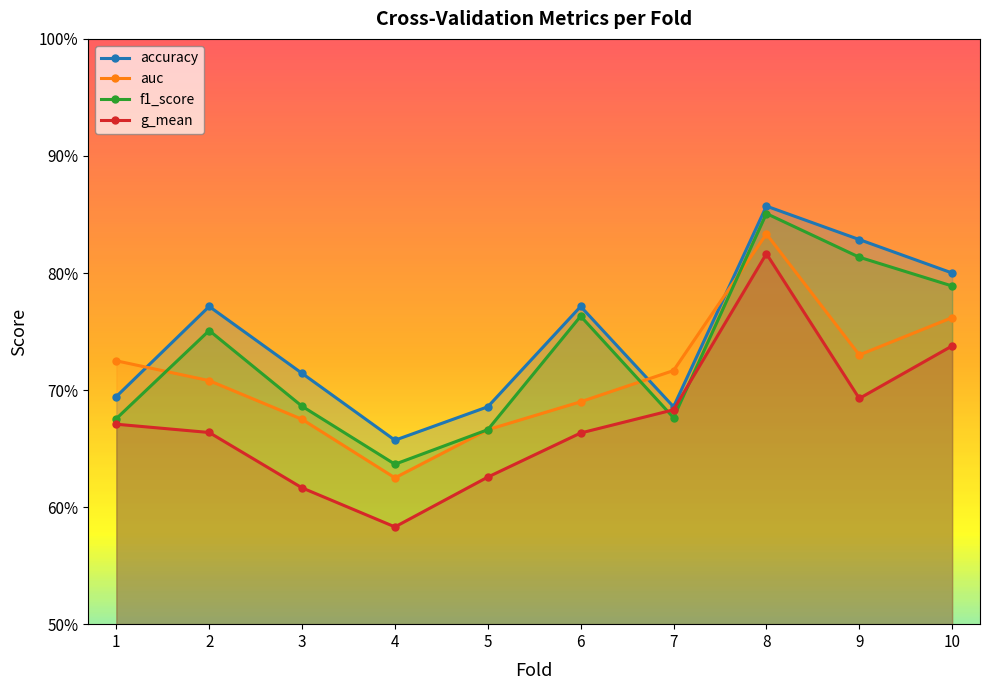

Reading right to left, extract all data points from this chart.

accuracy: 10=0.8	9=0.8	8=0.9	7=0.7	6=0.8	5=0.7	4=0.7	3=0.7	2=0.8	1=0.7
auc: 10=0.8	9=0.7	8=0.8	7=0.7	6=0.7	5=0.7	4=0.6	3=0.7	2=0.7	1=0.7
f1_score: 10=0.8	9=0.8	8=0.9	7=0.7	6=0.8	5=0.7	4=0.6	3=0.7	2=0.8	1=0.7
g_mean: 10=0.7	9=0.7	8=0.8	7=0.7	6=0.7	5=0.6	4=0.6	3=0.6	2=0.7	1=0.7